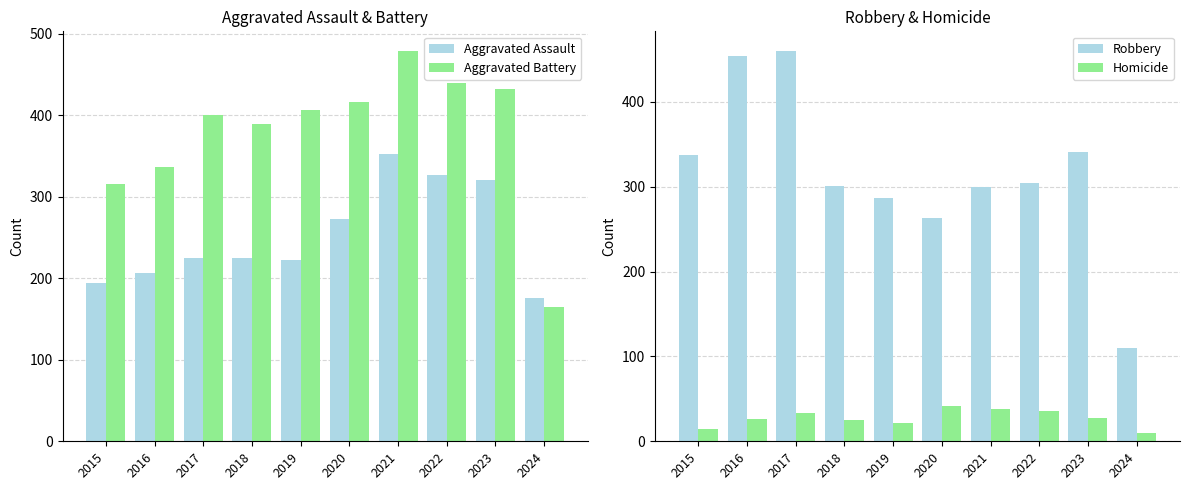

What is the difference between the highest and lowest values at 2016?

428